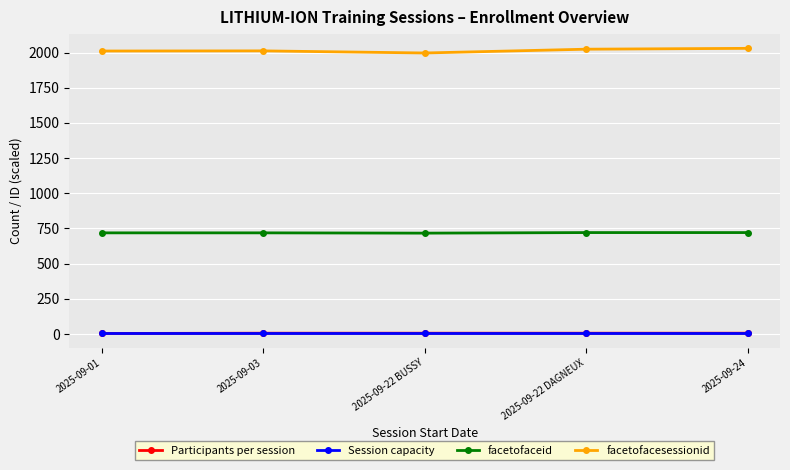

What is the label of the 4th point from the left?

2025-09-22 DAGNEUX